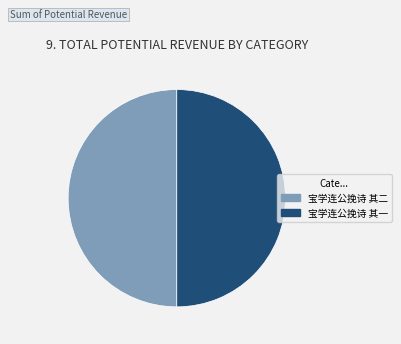

How many slices are in this pie chart?

2